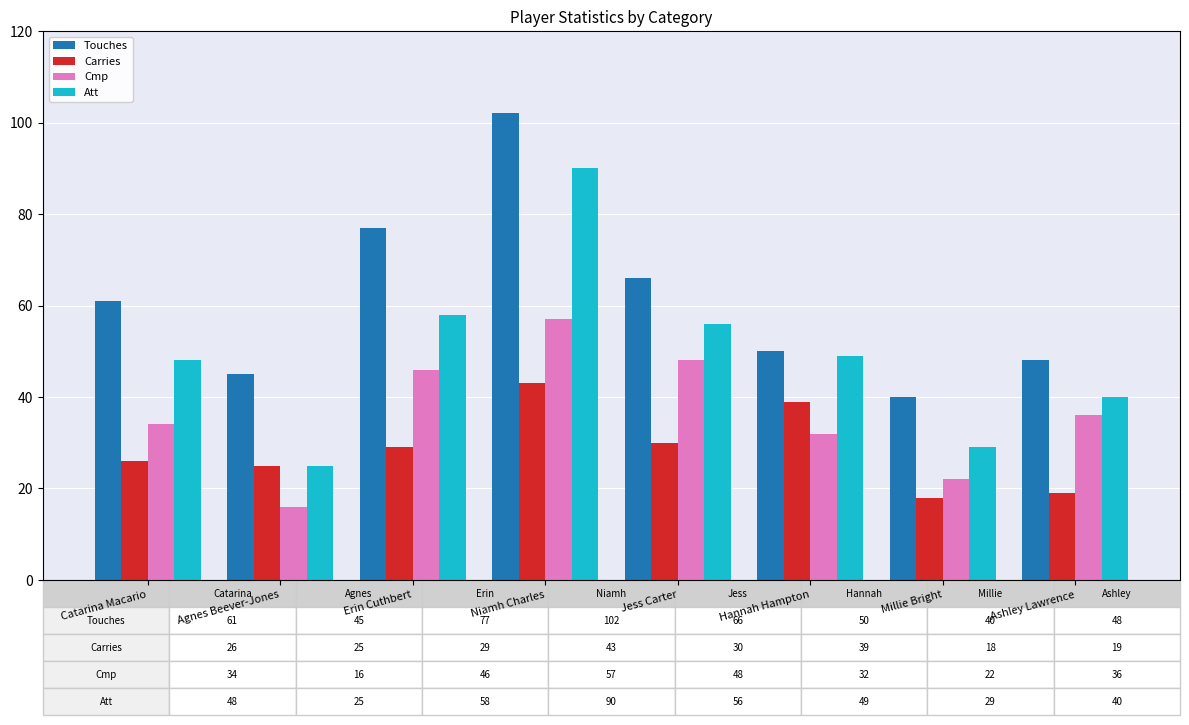

What is the label of the 1st bar from the right?

Ashley Lawrence